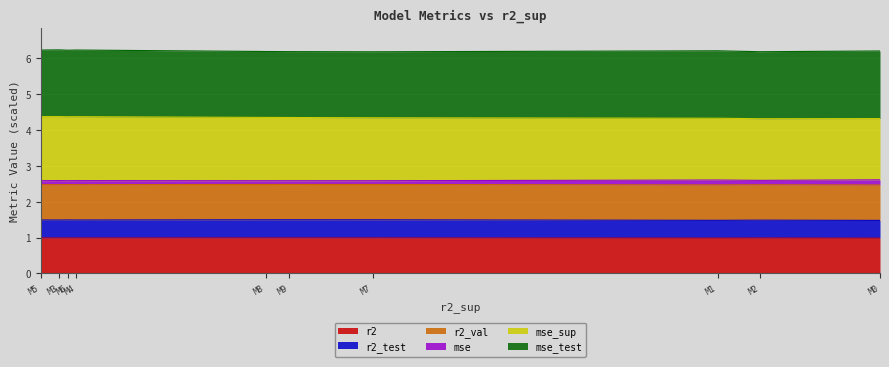

How many interior local peaks does the r2_test series have?

3